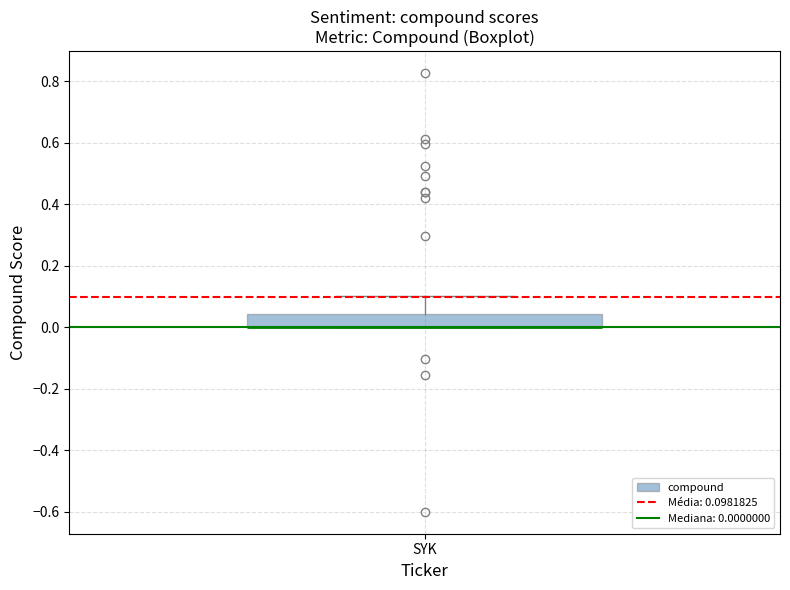

Read this box plot against the y-axis: the position of the median line, the range covered by the box, and the ends of both whiskers. The values are not printed on the chart, so give them approximately, as read against the axis.

median 0.00 (drawn on the box's lower edge), box 0.00 to 0.04, whiskers 0.00 to 0.10